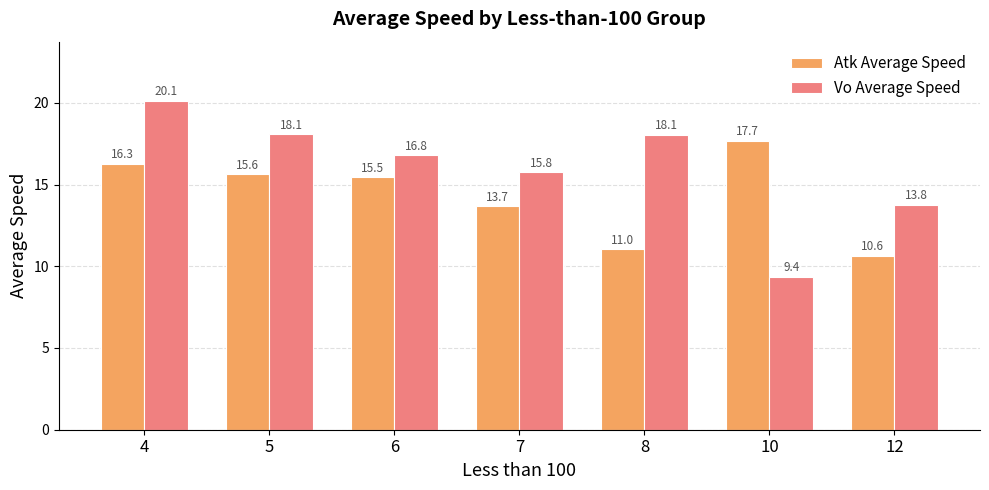

Reading left to right, list all the values displayed in this chart.

Atk Average Speed: 4=16.3	5=15.6	6=15.5	7=13.7	8=11.0	10=17.7	12=10.6
Vo Average Speed: 4=20.1	5=18.1	6=16.8	7=15.8	8=18.1	10=9.4	12=13.8